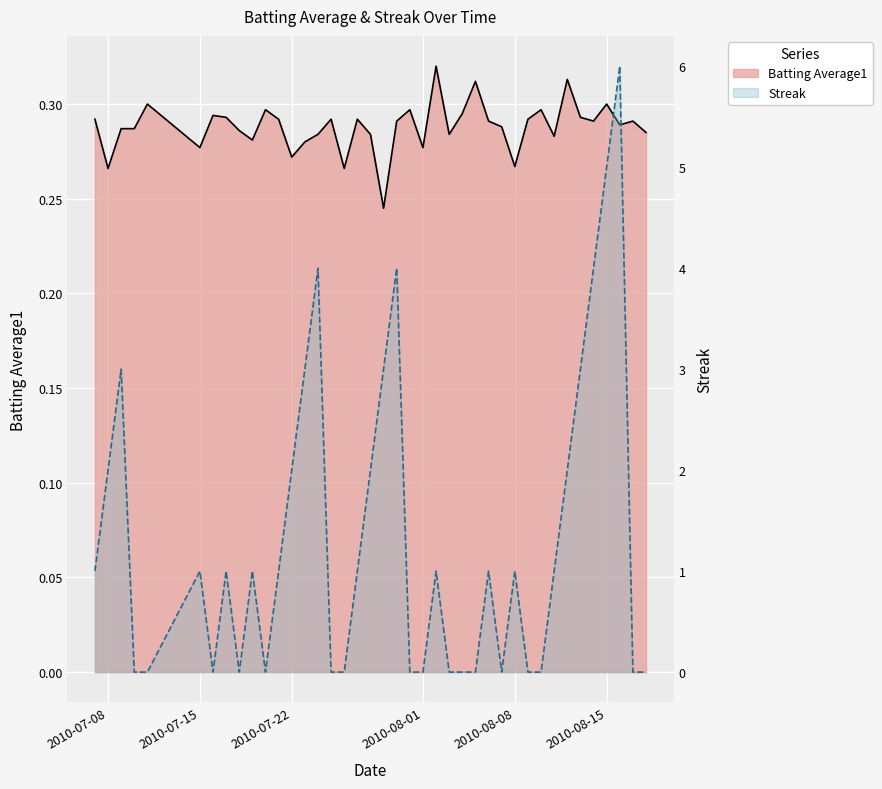

What is the label of the 34th point from the left?

2010-08-12